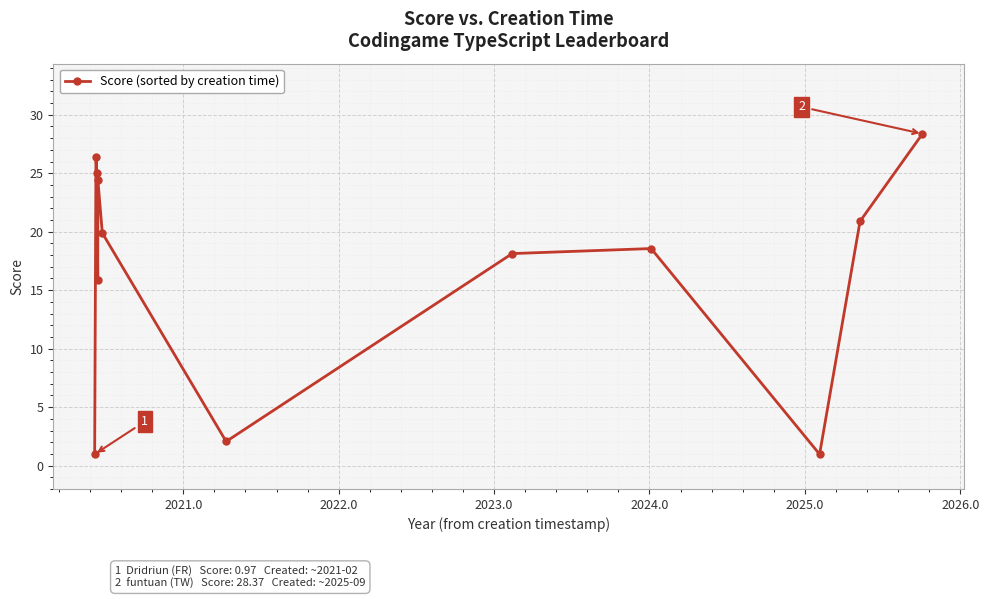

What is the sum of all values?

201.6